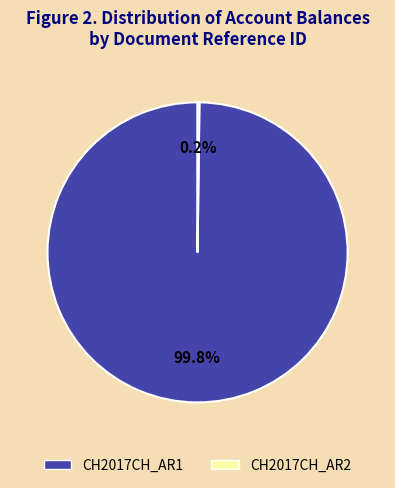

Which category has the biggest portion of the pie?

CH2017CH_AR1